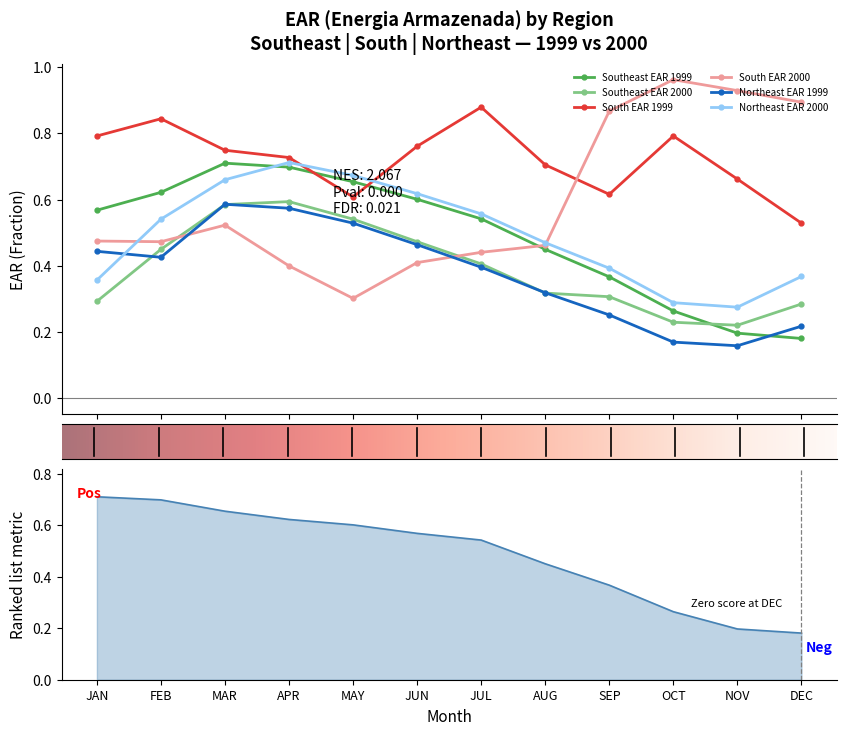

Between JUN and JAN, which is larger?

JUN